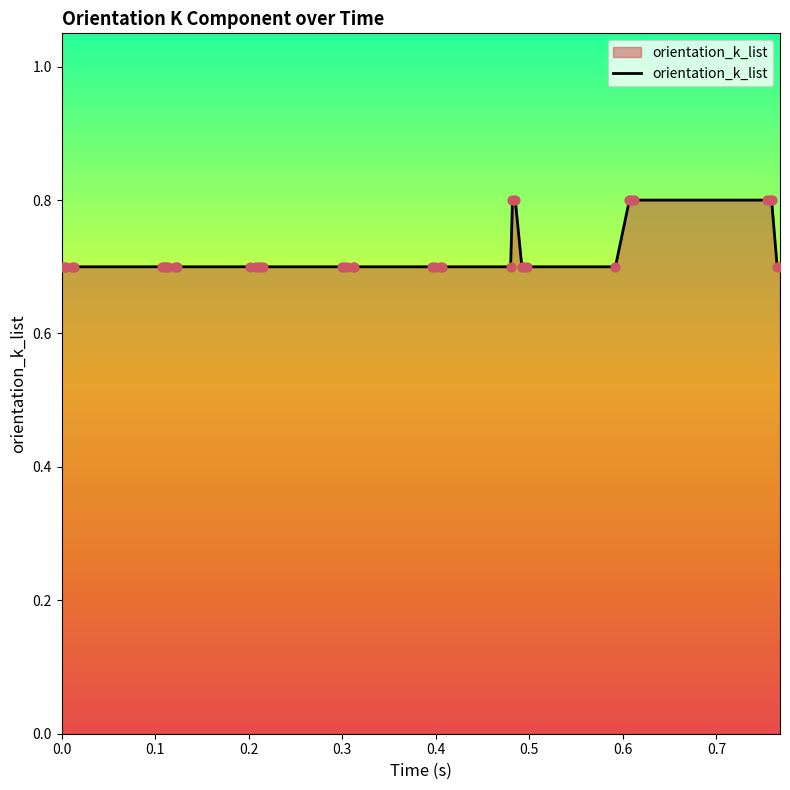

What is the minimum value shown in the chart?

0.7